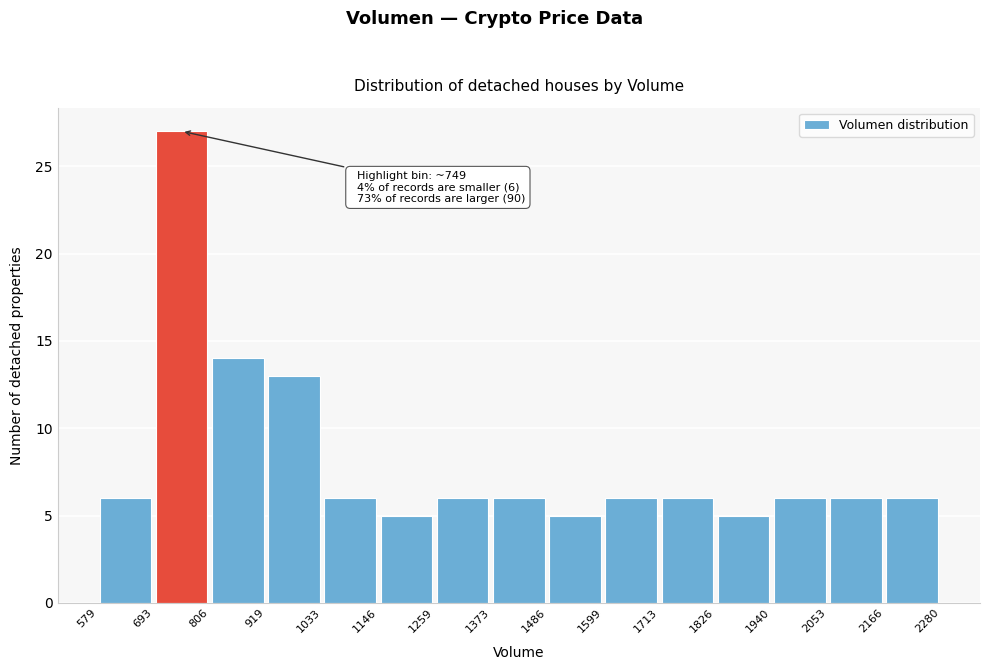

Which range on the x-axis has the tallest bar?

693 to 806